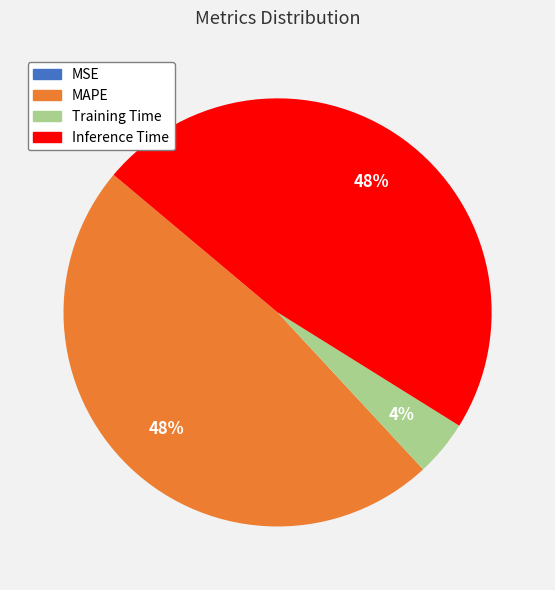

To the nearest percent, what is the difference between the largest and smallest slice percentages?

48%